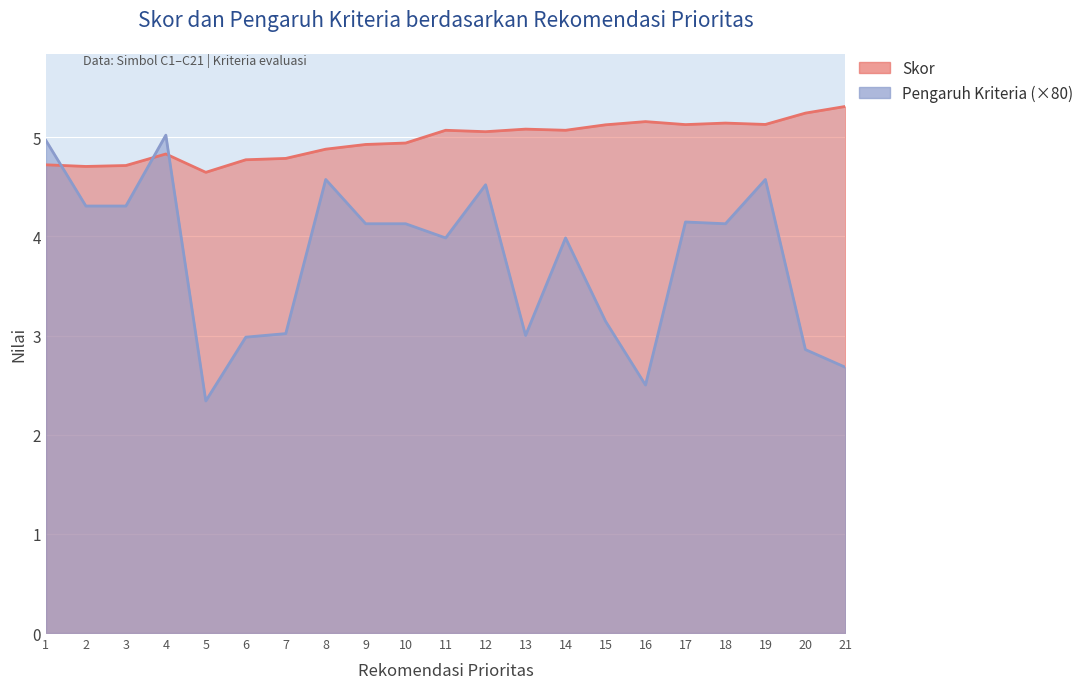

What is the value of the Pengaruh Kriteria point at the 9th from the left?

4.1